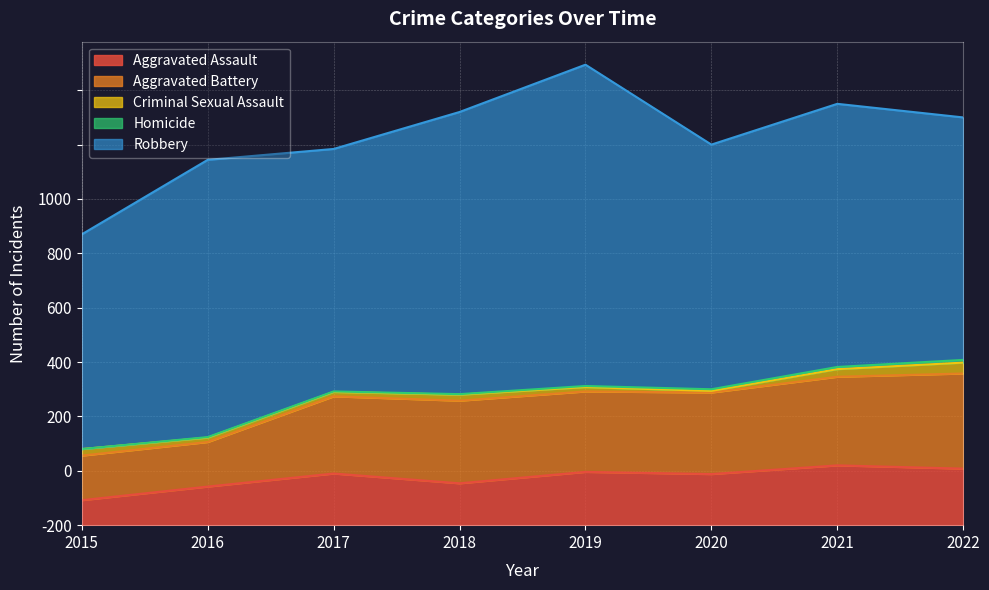

True or false: Homicide has more than 1 interior local peaks.

False